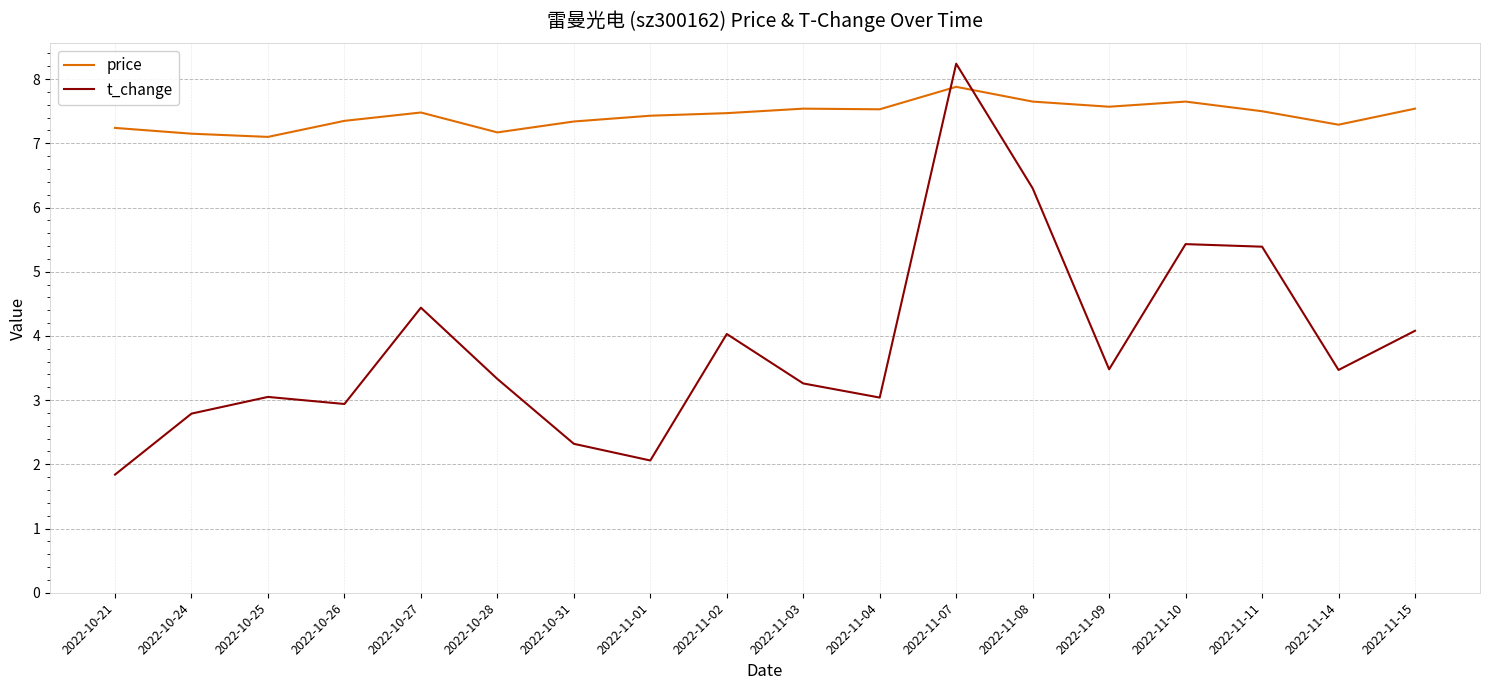

The t_change series shows 4.8 at 2022-11-14. True or false?

False